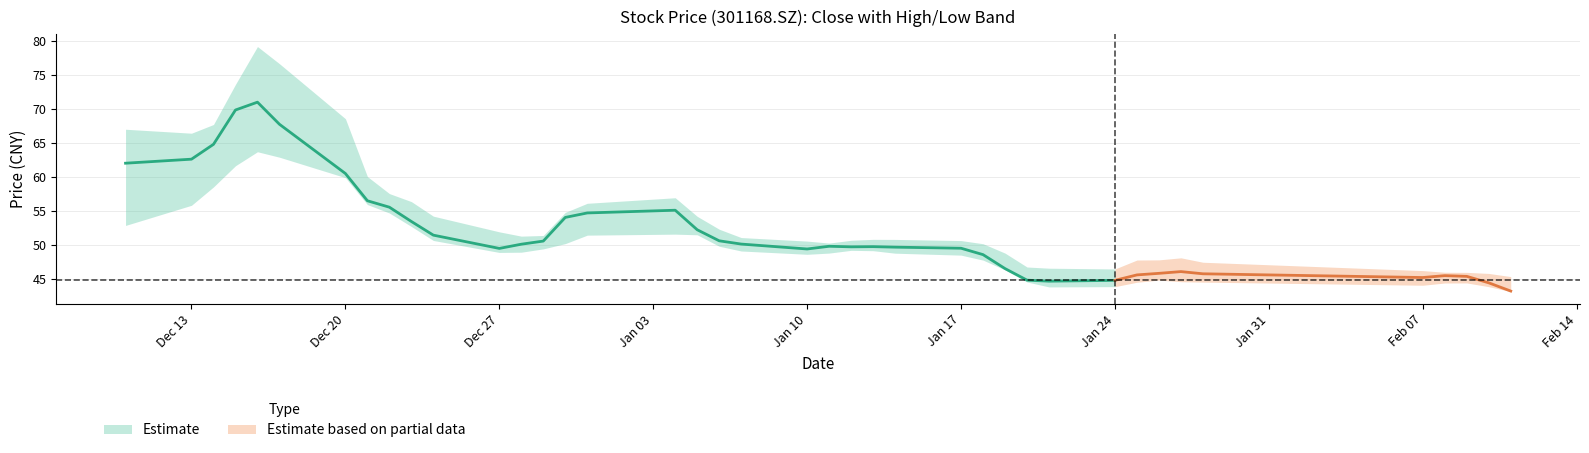

Is it true that low equals 9.3 at 20220125?

False